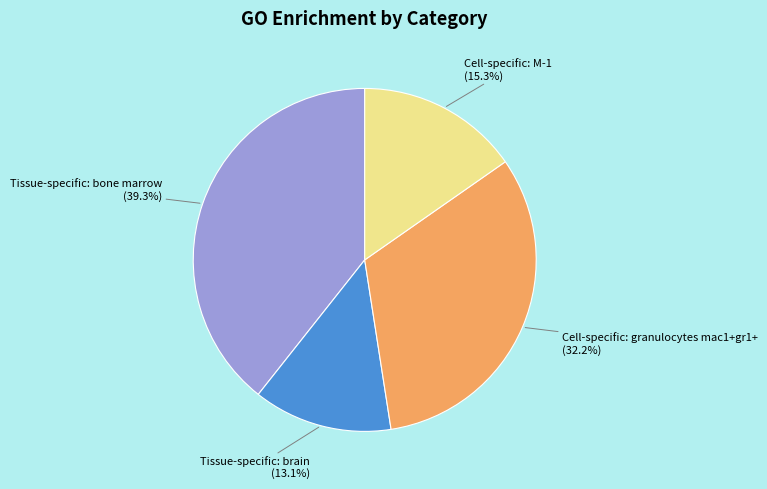

How many segments does this pie chart have?

4